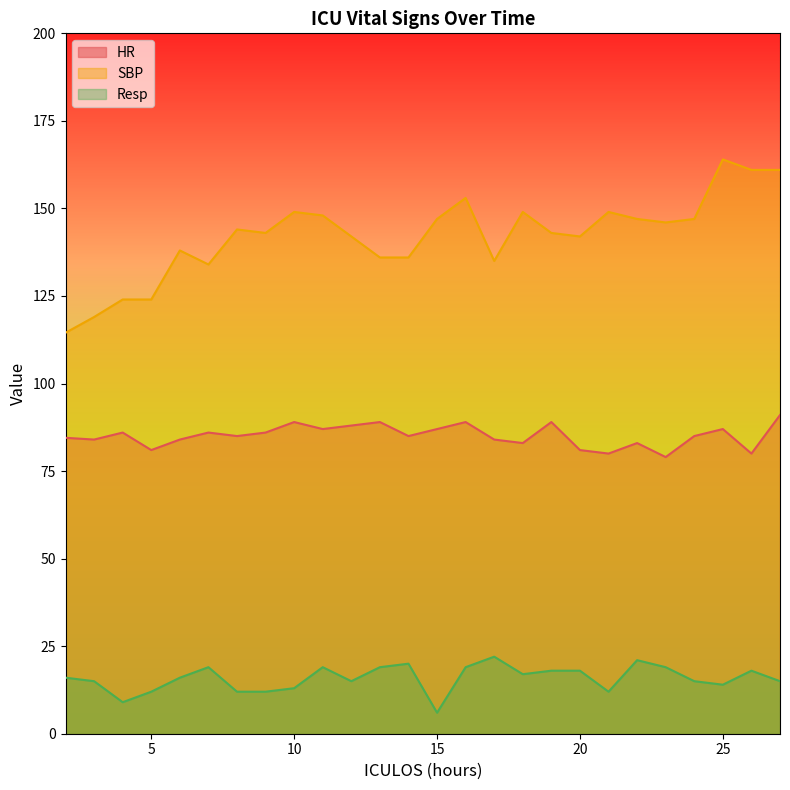

How many data points does each series have?

26